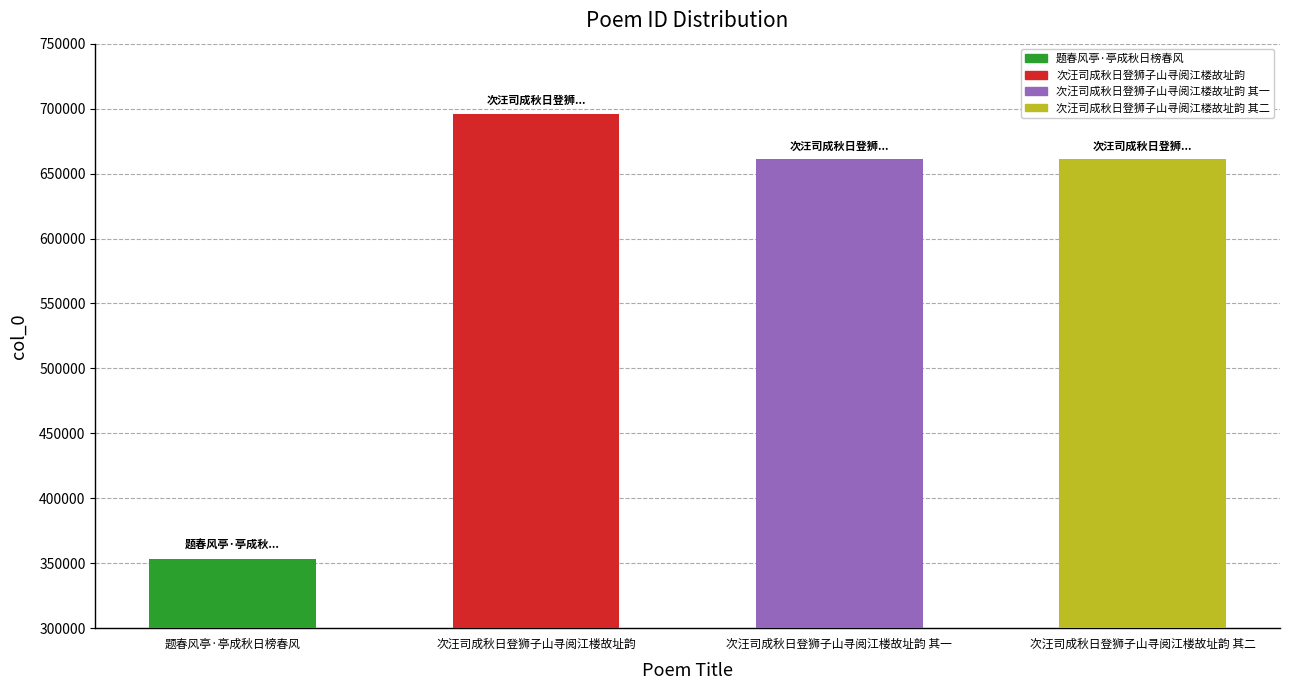

Reading left to right, list all the values displayed in this chart.

题春风亭·亭成秋日榜春风=353518	次汪司成秋日登狮子山寻阅江楼故址韵=696226	次汪司成秋日登狮子山寻阅江楼故址韵 其一=661061	次汪司成秋日登狮子山寻阅江楼故址韵 其二=661062